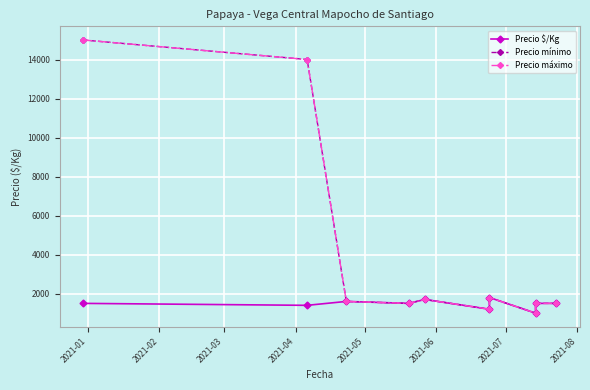

Reading left to right, extract all data points from this chart.

Precio $/Kg: 1500	1400	1600	1500	1700	1200	1800	1000	1500	1500
Precio mínimo: 15000	14000	1600	1500	1700	1200	1800	1000	1500	1500
Precio máximo: 15000	14000	1600	1500	1700	1200	1800	1000	1500	1500